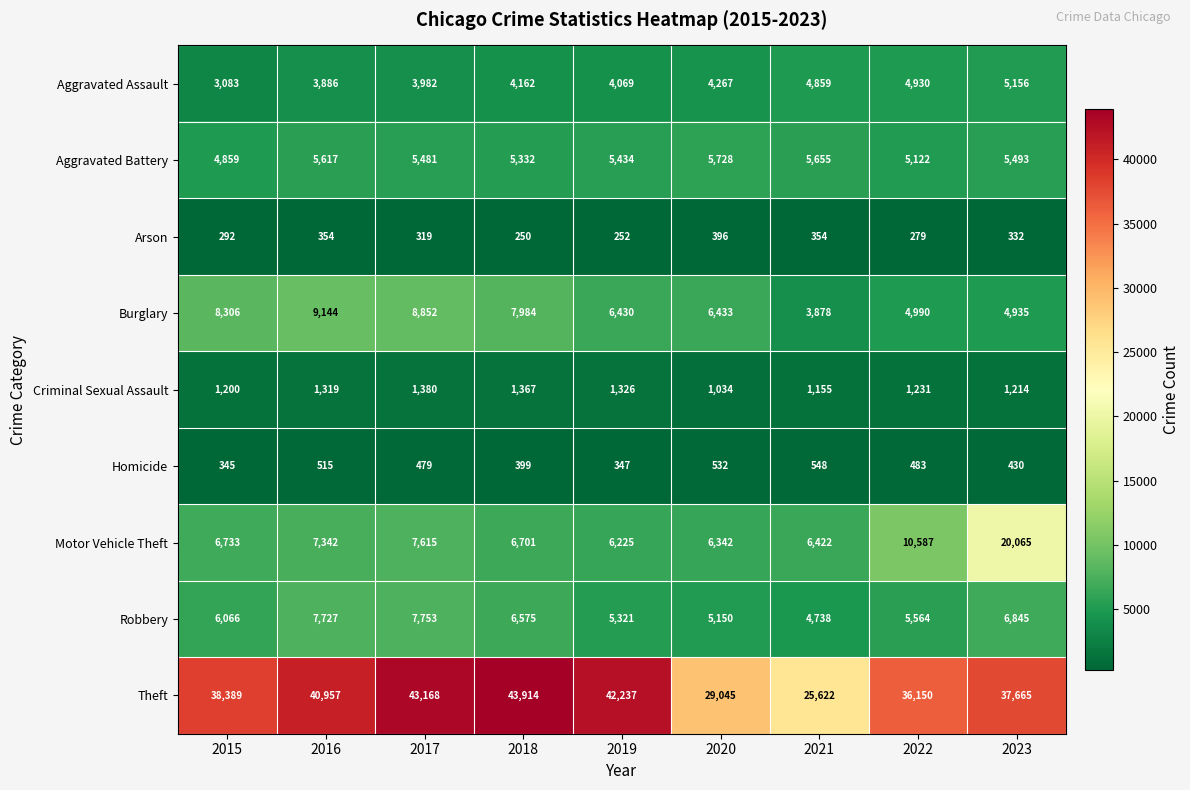

What is the difference between the maximum and minimum values in the Aggravated Battery series?

869